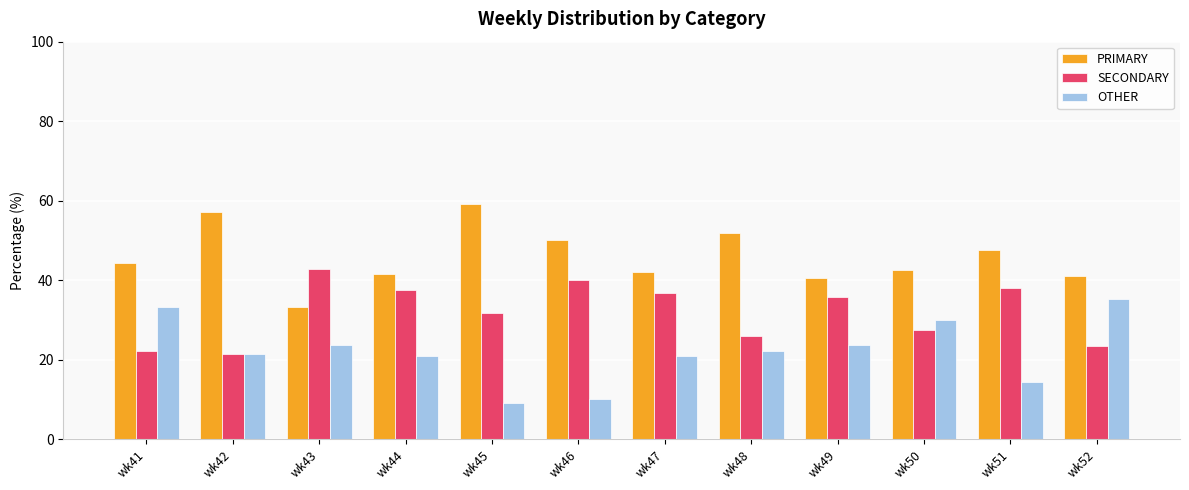

True or false: SECONDARY has a value of 50.8 at wk44.

False